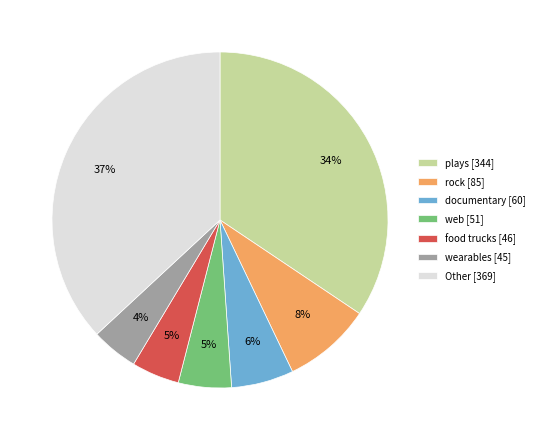

To the nearest percent, what is the difference between the largest and smallest slice percentages?

32%